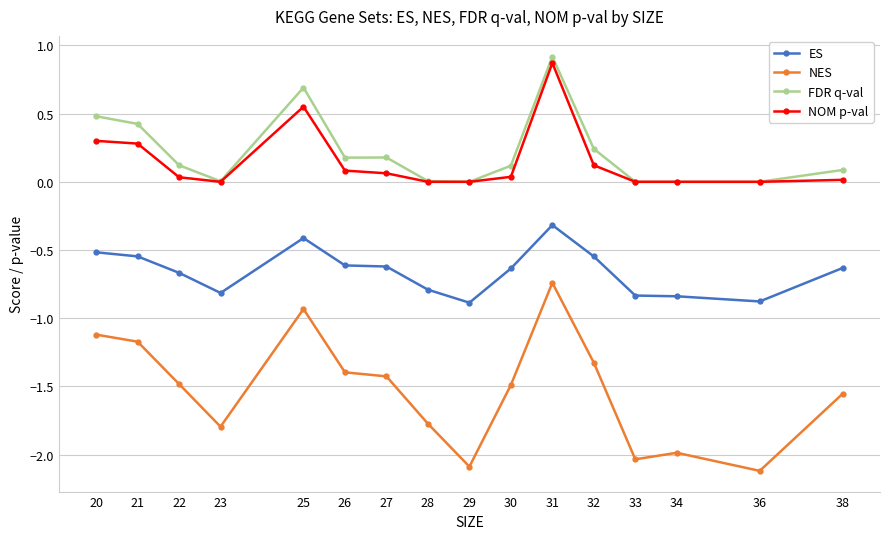

What is the difference between the FDR q-val values at 28 and 31?

0.9